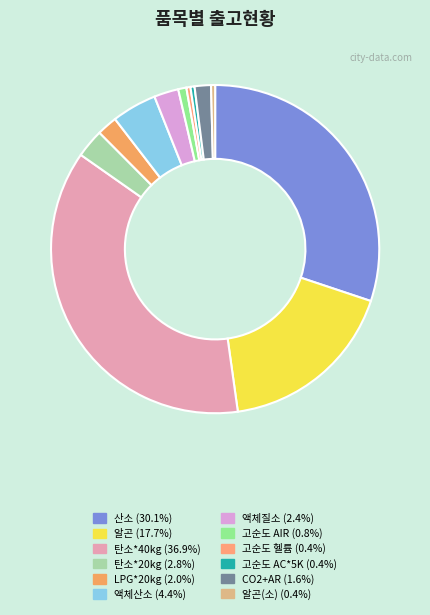

How many slices are in this pie chart?

12